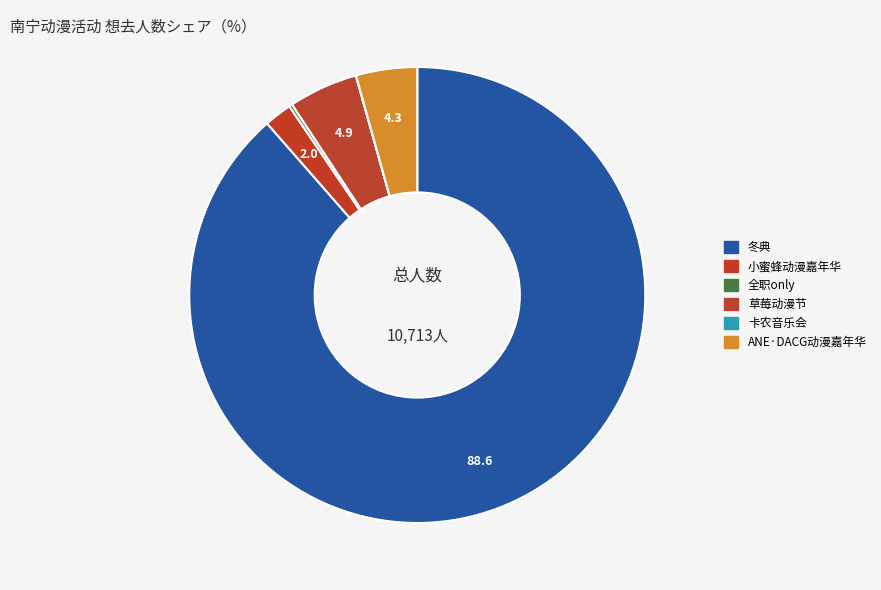

How many slices are in this pie chart?

6